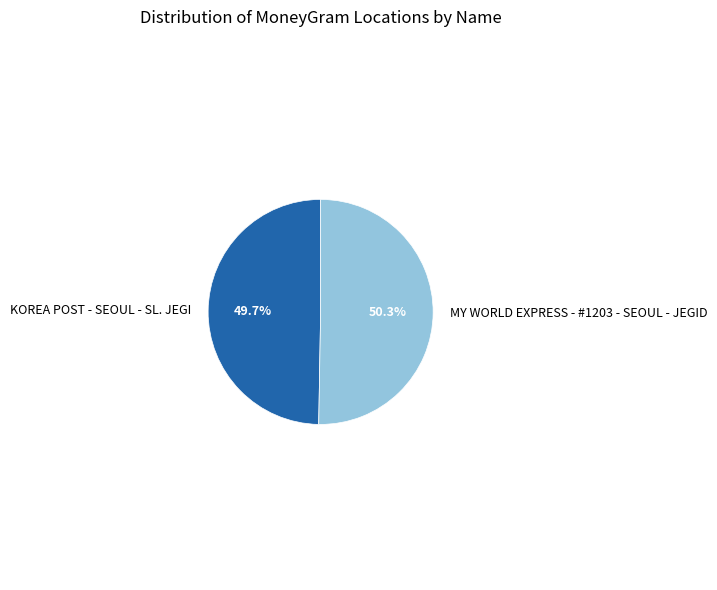

Combined, do KOREA POST - SEOUL - SL. JEGI and MY WORLD EXPRESS - #1203 - SEOUL - JEGID account for over 50%?

Yes